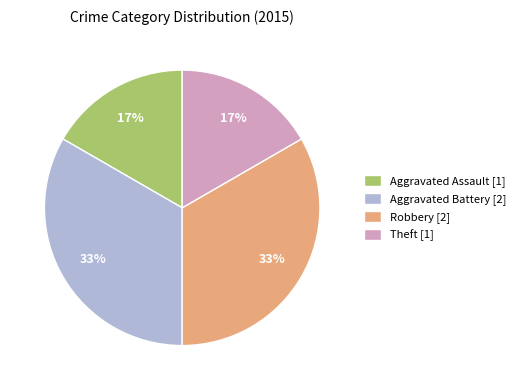

Do Aggravated Battery [2] and Robbery [2] together represent more than half of the pie?

Yes